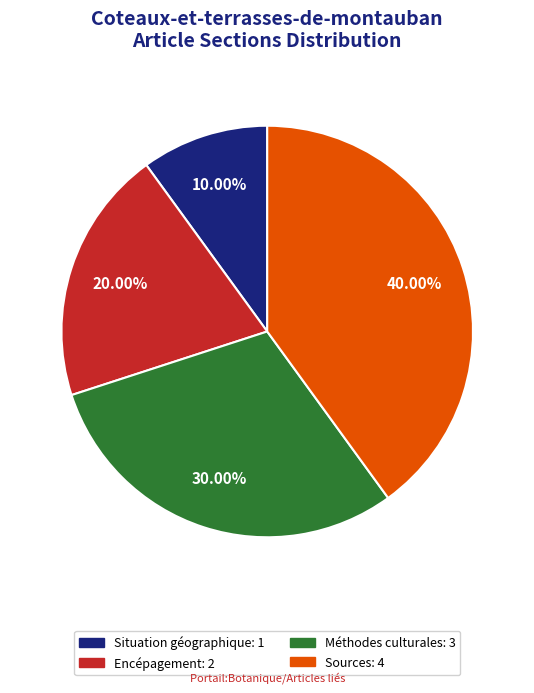

To the nearest percent, what is the average slice percentage?

25%